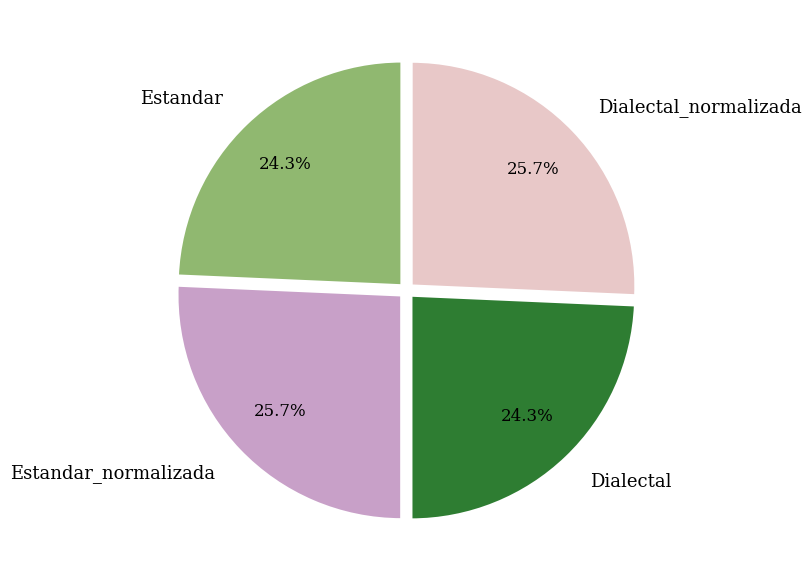

Approximately how many times larger is the value at Dialectal_normalizada compared to Dialectal?

1.1